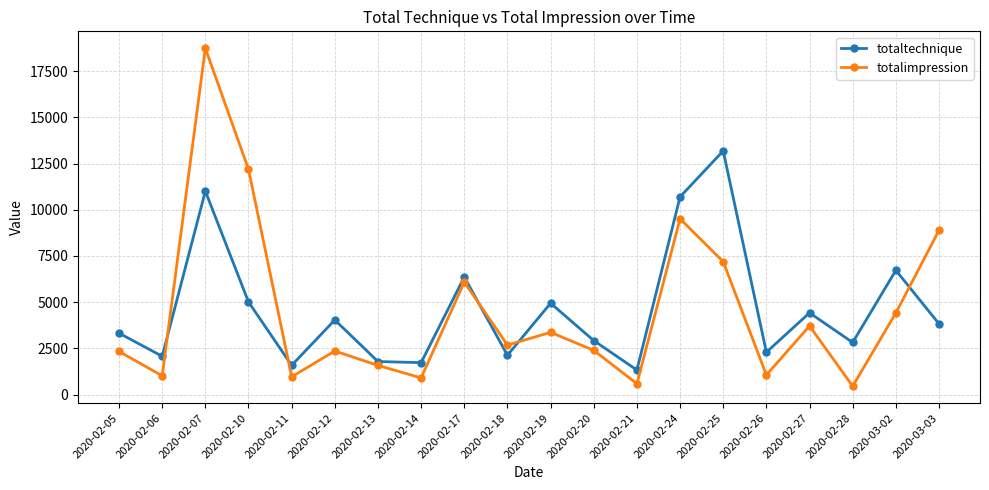

At which category does totaltechnique reach its first local valley?

2020-02-06